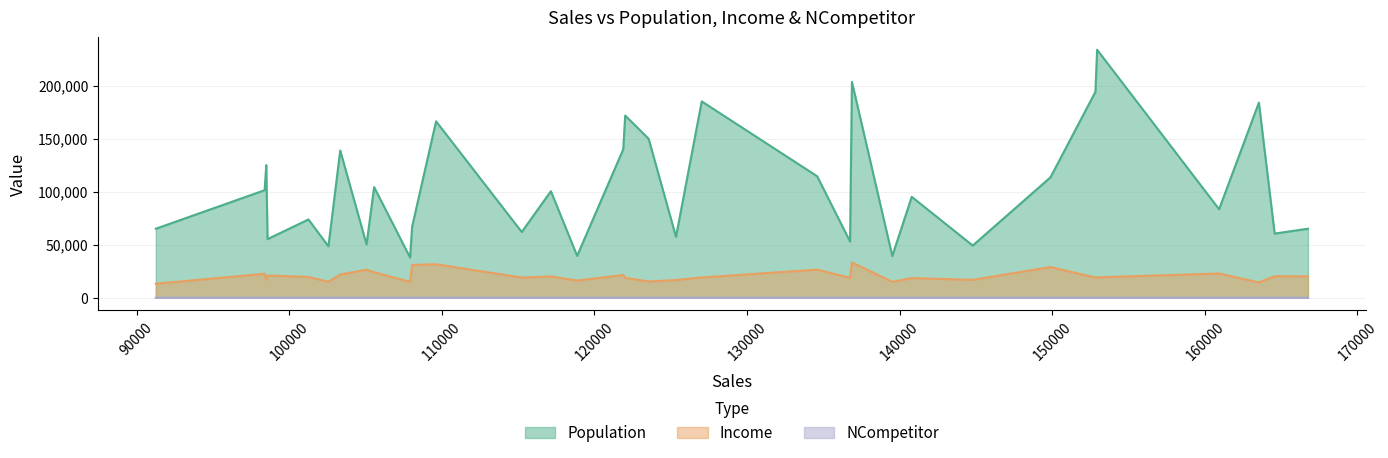

True or false: Income and Population intersect in this chart.

False